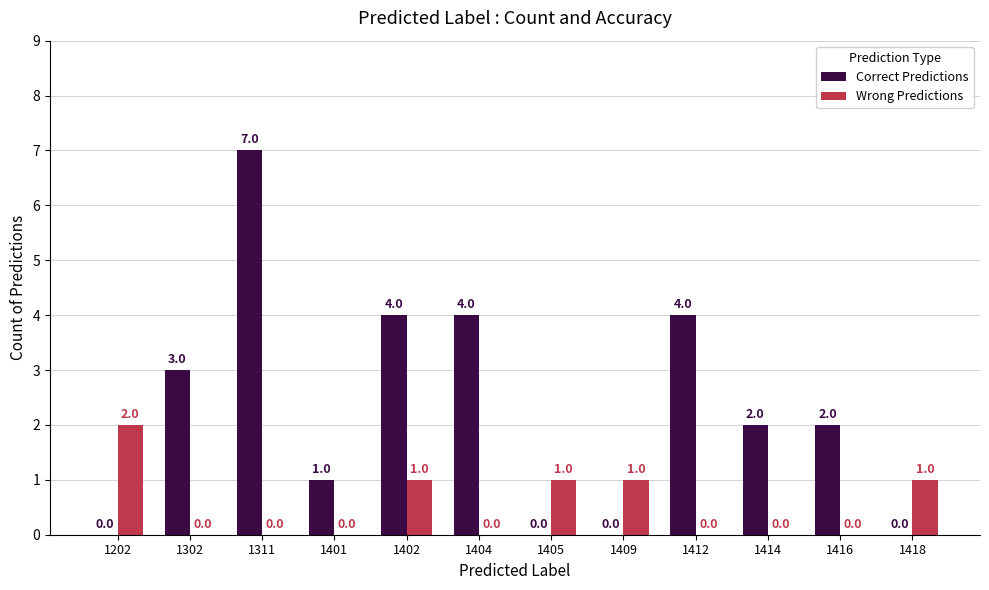

Reading left to right, what are all the values shown in this chart?

Correct Predictions: 1202=0	1302=3	1311=7	1401=1	1402=4	1404=4	1405=0	1409=0	1412=4	1414=2	1416=2	1418=0
Wrong Predictions: 1202=2	1302=0	1311=0	1401=0	1402=1	1404=0	1405=1	1409=1	1412=0	1414=0	1416=0	1418=1